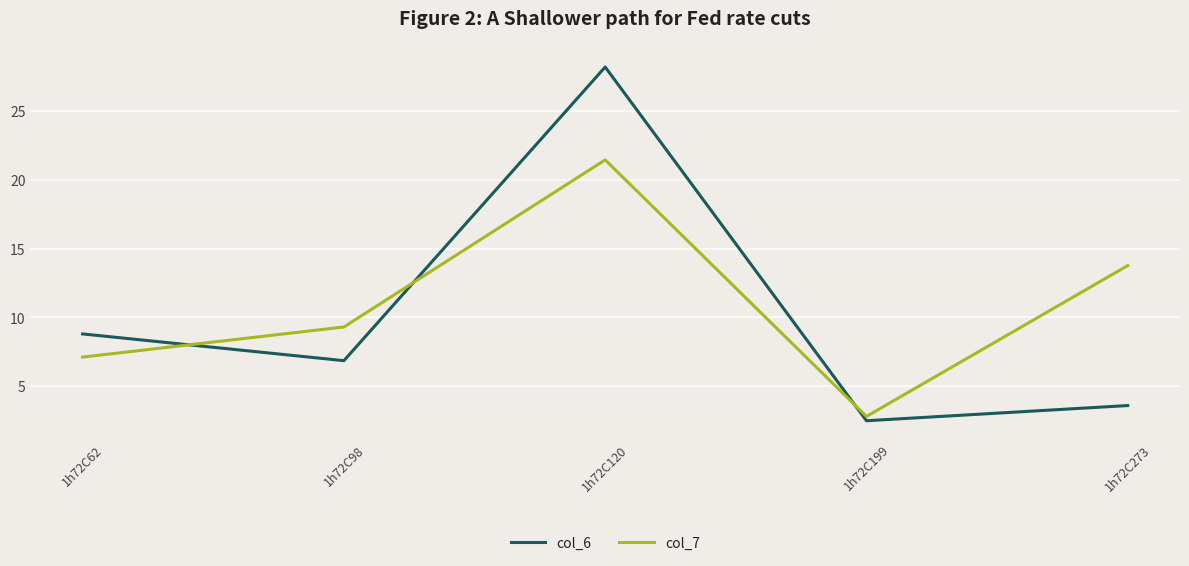

Rank the categories by col_6 value from highest to lowest.

1h72C120, 1h72C62, 1h72C98, 1h72C273, 1h72C199